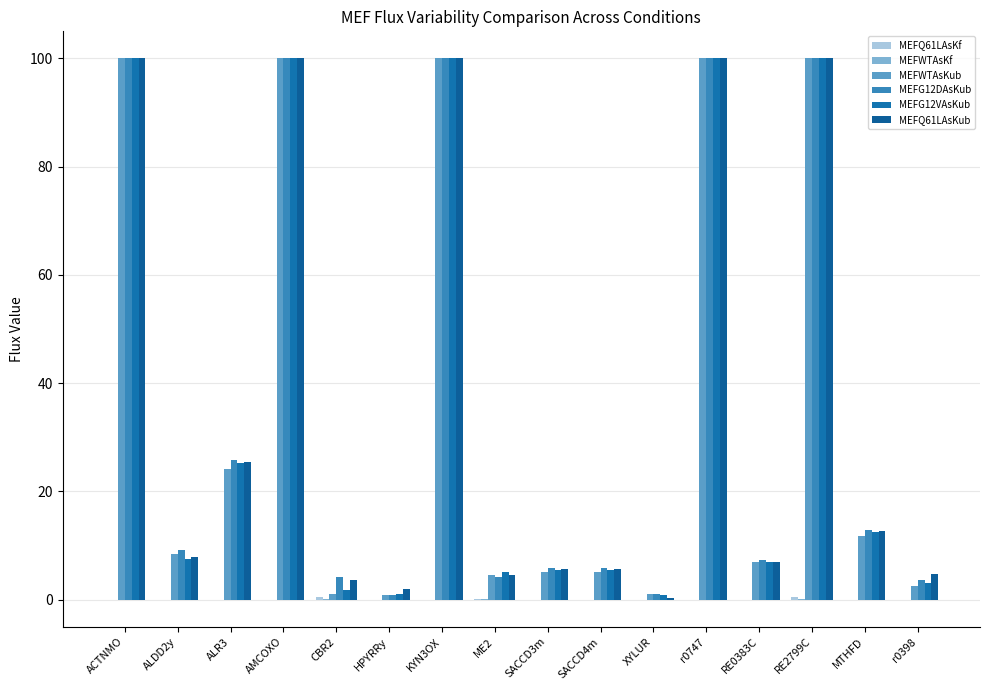

Count the number of data series in this chart.

6